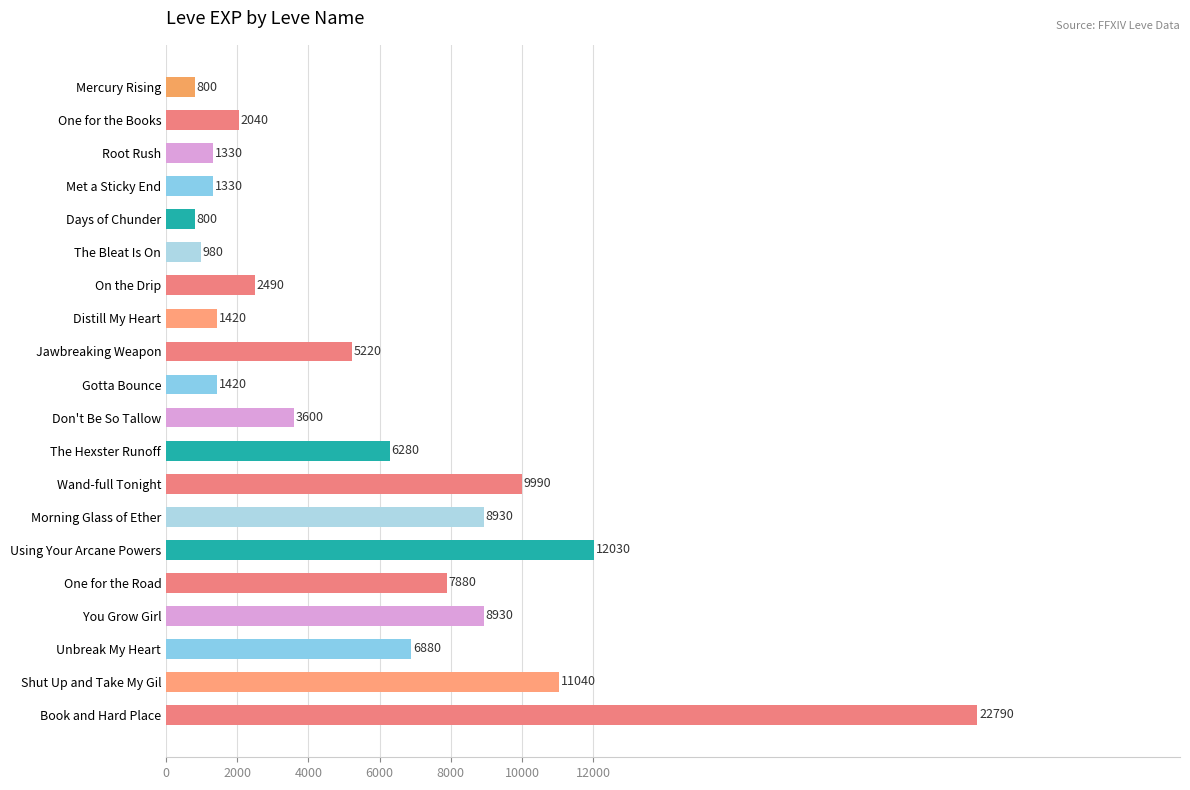

What is the label of the 3rd bar from the bottom?

Unbreak My Heart